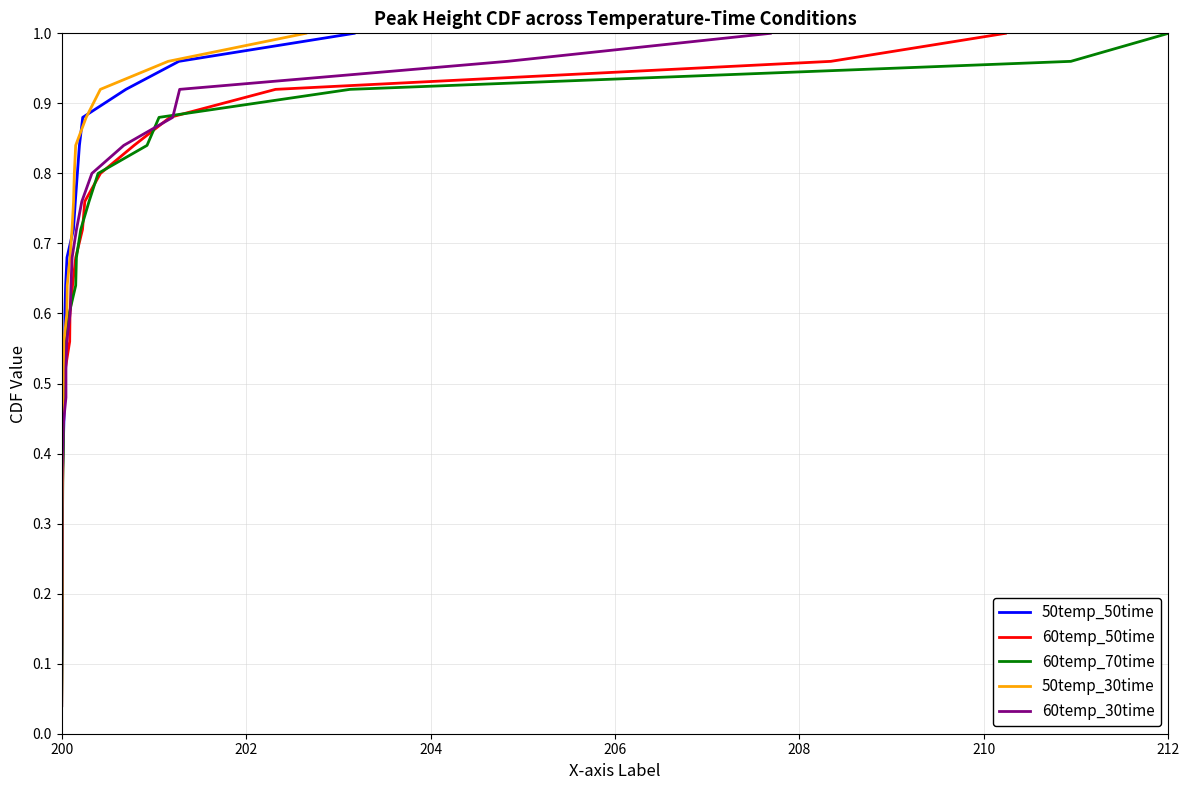

What are all the series names shown in the legend?

50temp_50time, 60temp_50time, 60temp_70time, 50temp_30time, 60temp_30time